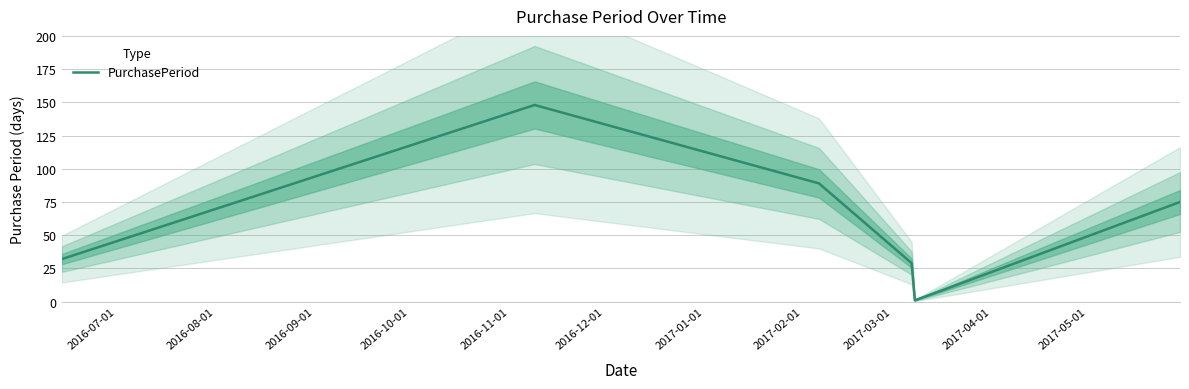

What is the greatest value displayed?

148